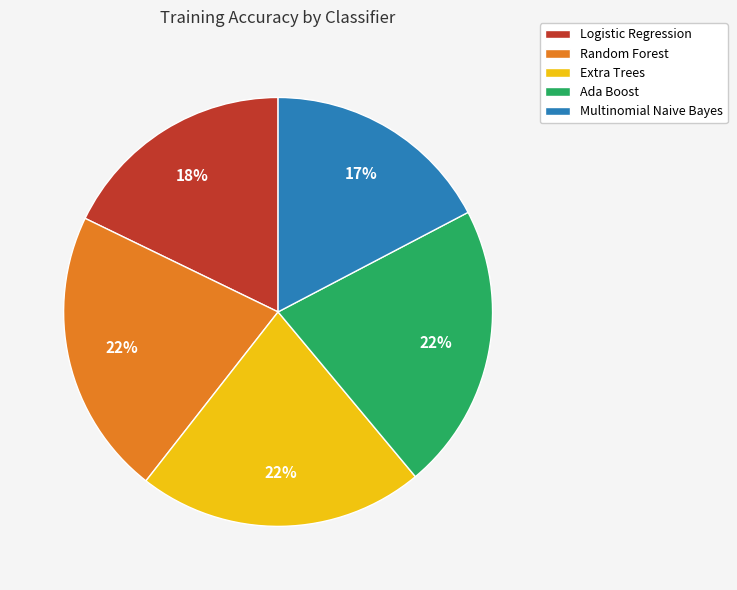

The Random Forest slice represents 34% of the pie. True or false?

False